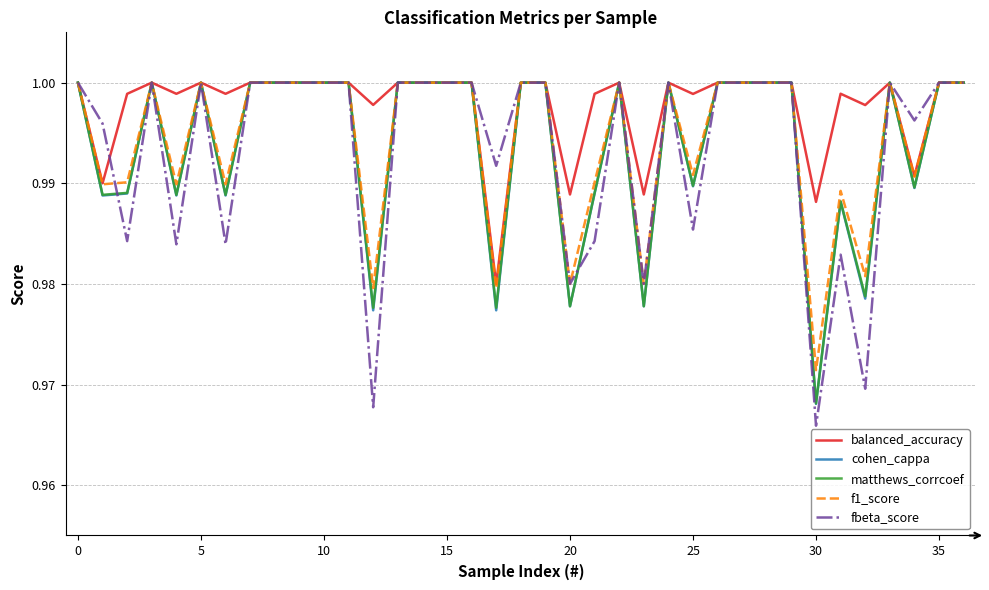

Does the chart have visible grid lines?

Yes